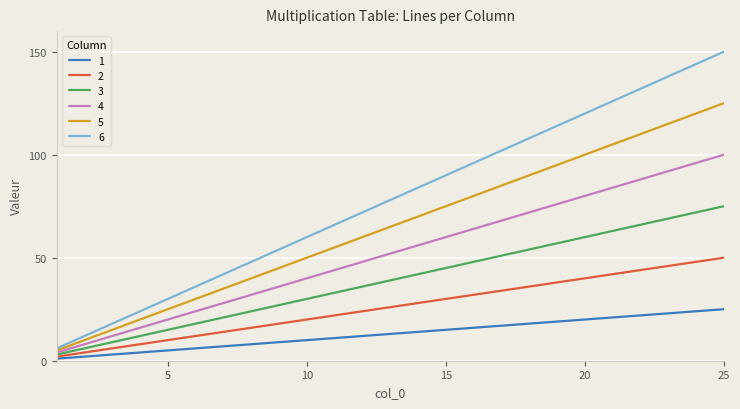

Which series has the largest total across all categories?

6